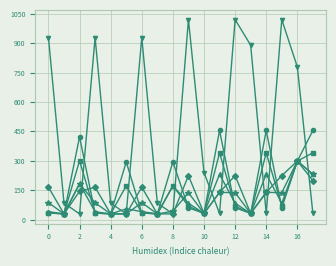

How many lines are shown in the chart?

6